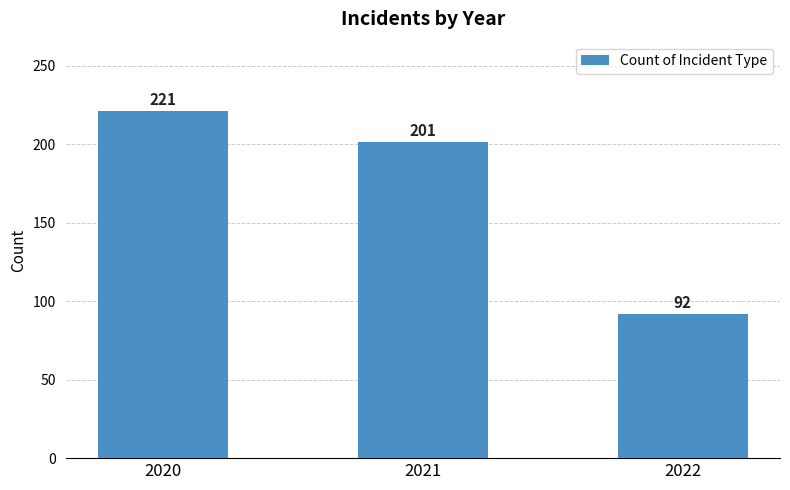

What is the maximum value shown in the chart?

221